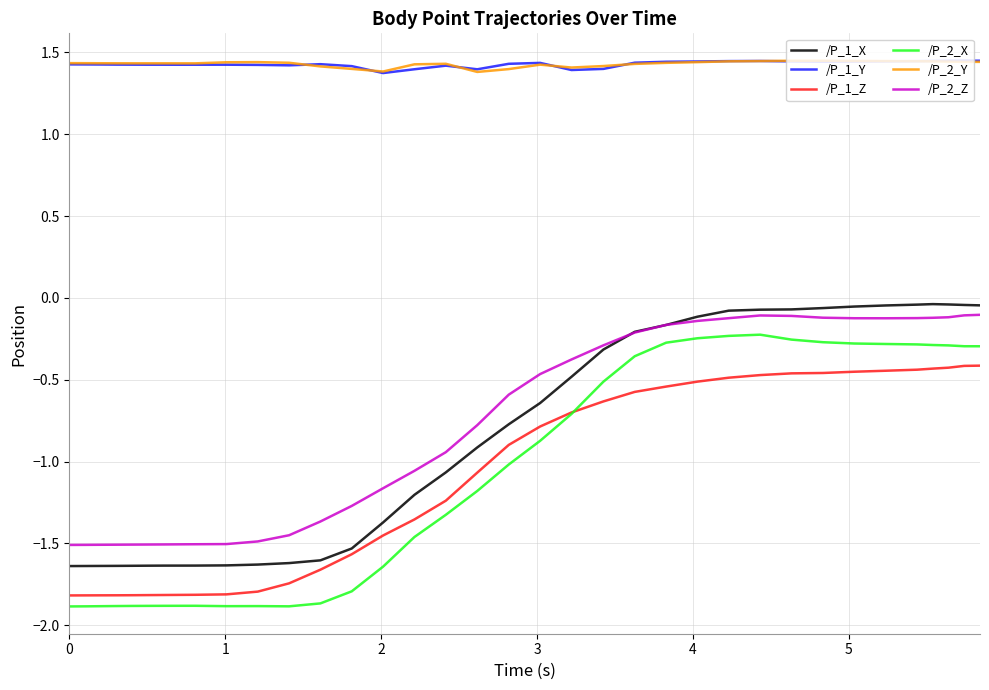

What are all the series names shown in the legend?

/P_1_X, /P_1_Y, /P_1_Z, /P_2_X, /P_2_Y, /P_2_Z